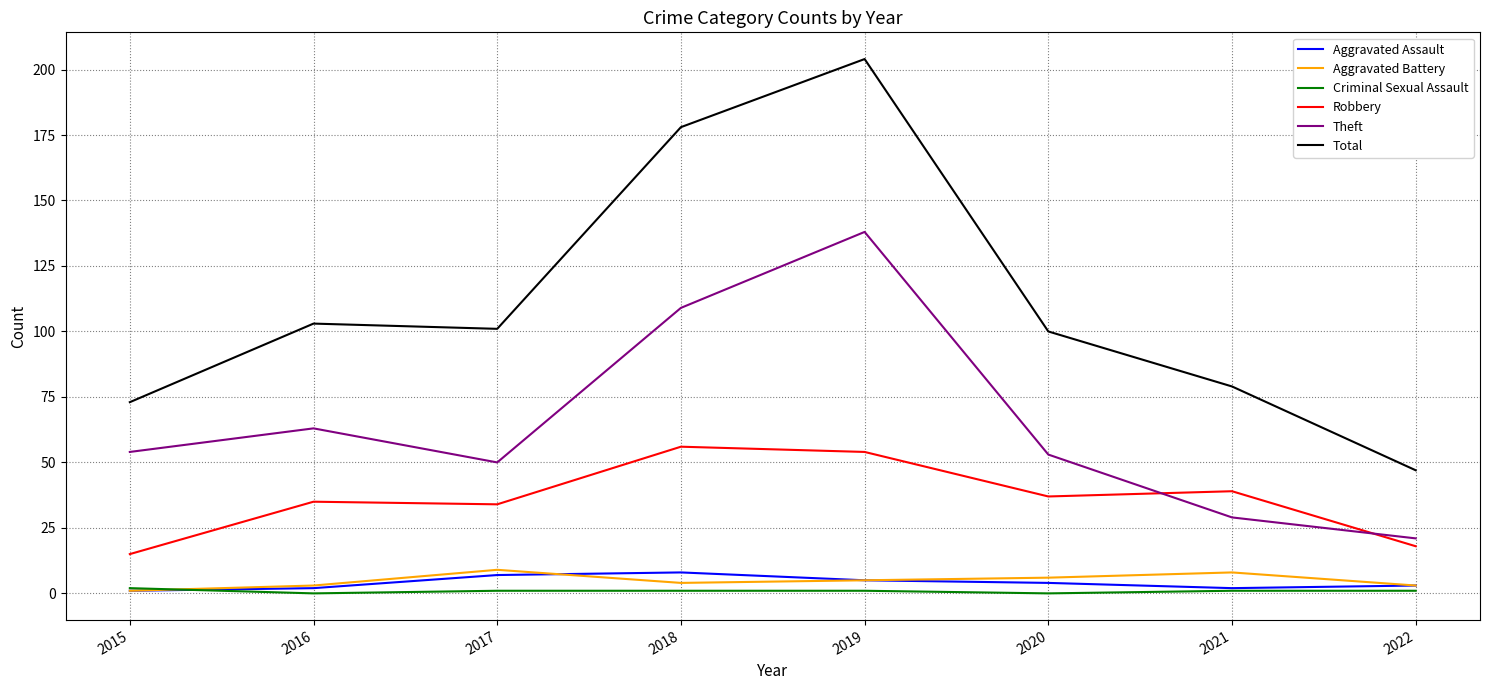

Between 2018 and 2020, which series saw the biggest shift?

Total